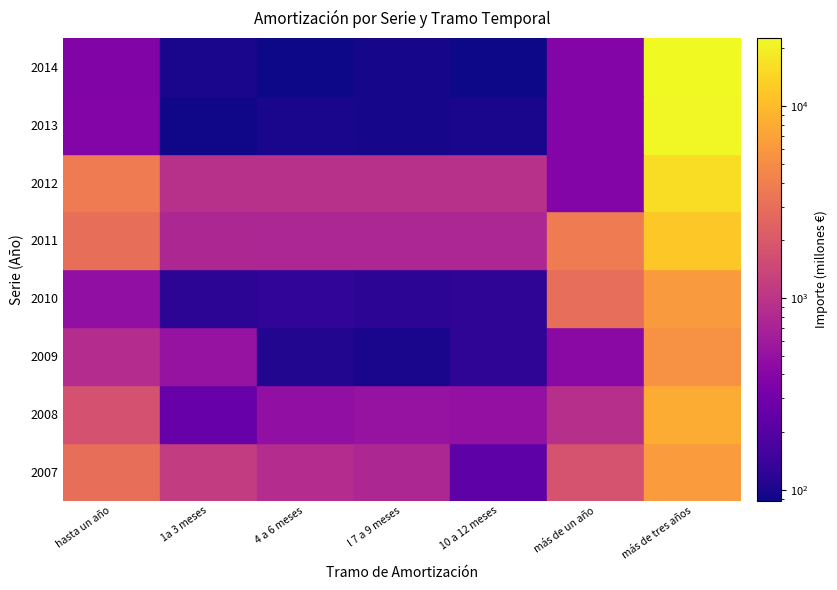

What is the minimum value for Amortización 4 a 6 meses?

89